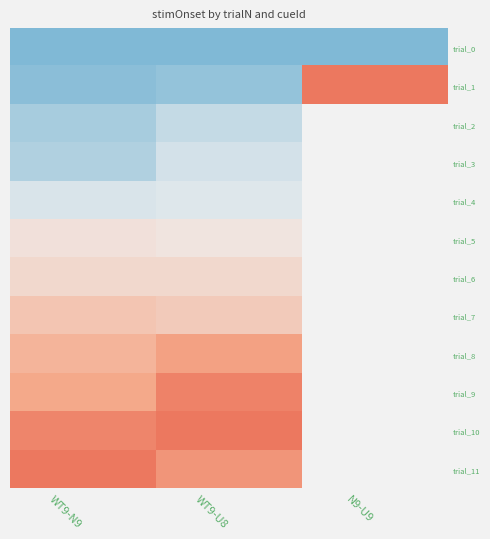

At which category is the sum across all series the highest?

WT9-U8